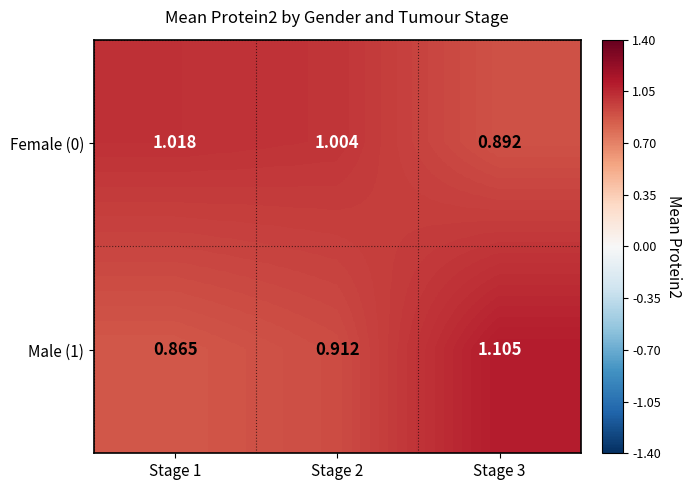

How many categories are shown in the chart?

3